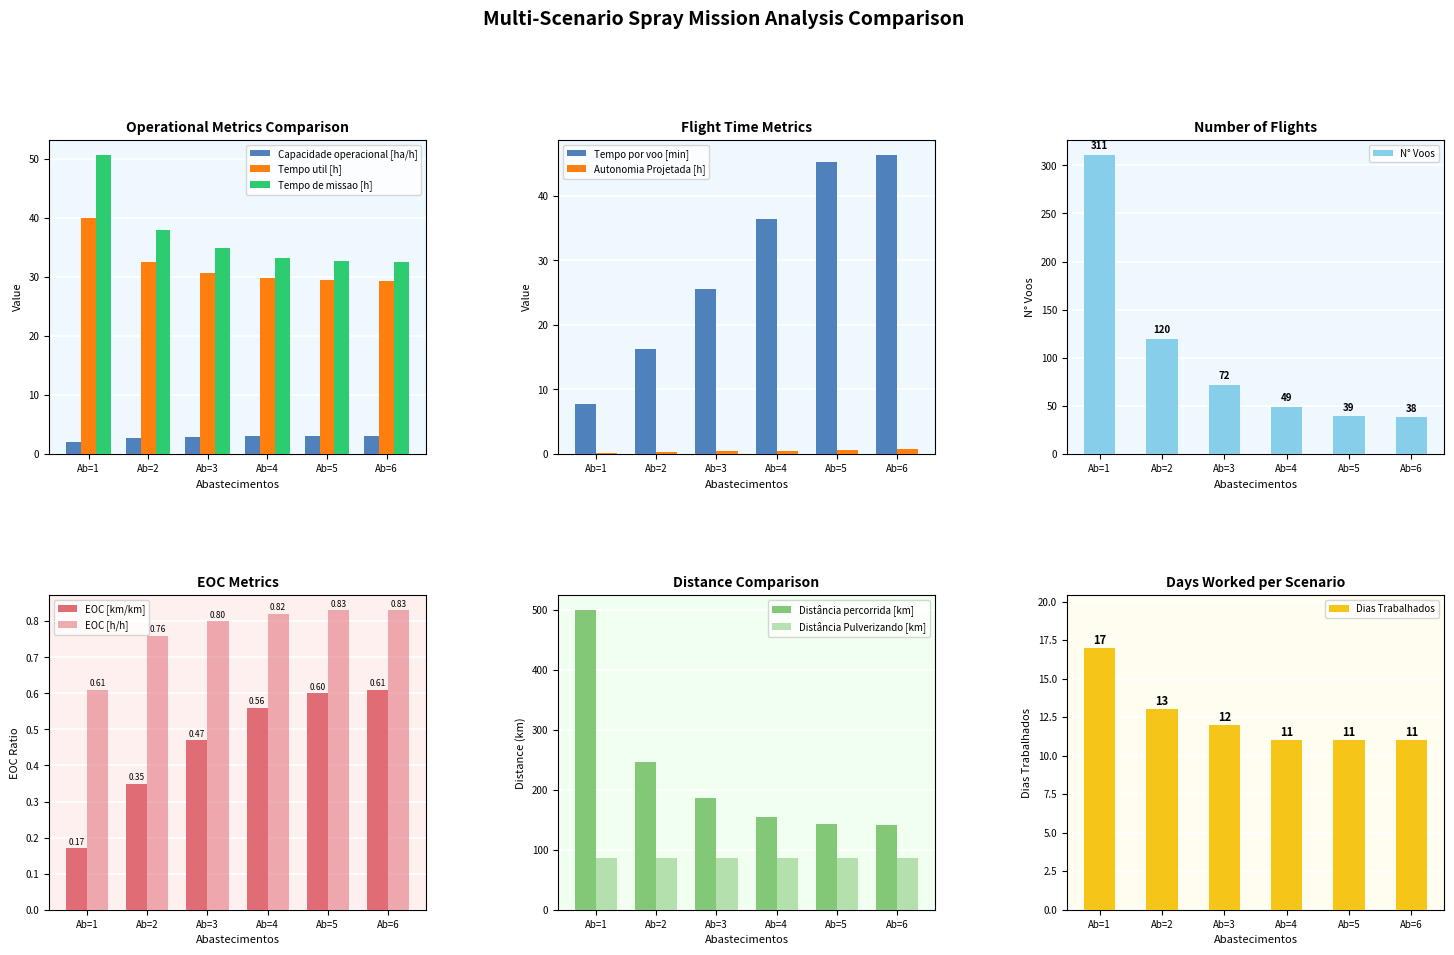

What is the difference between the maximum and minimum values?

0.6